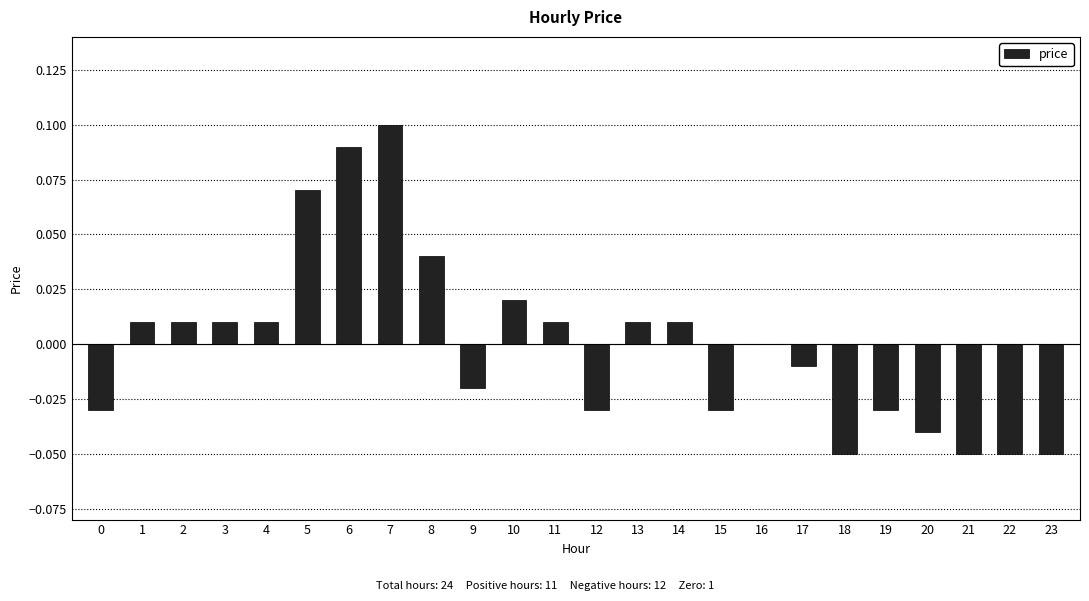

Is it true that the value at 15 is -0.0?

True